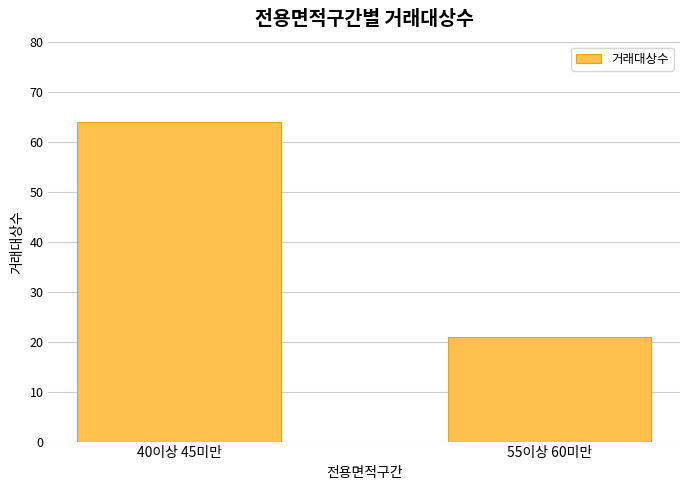

Reading right to left, what are all the values shown in this chart?

21	64